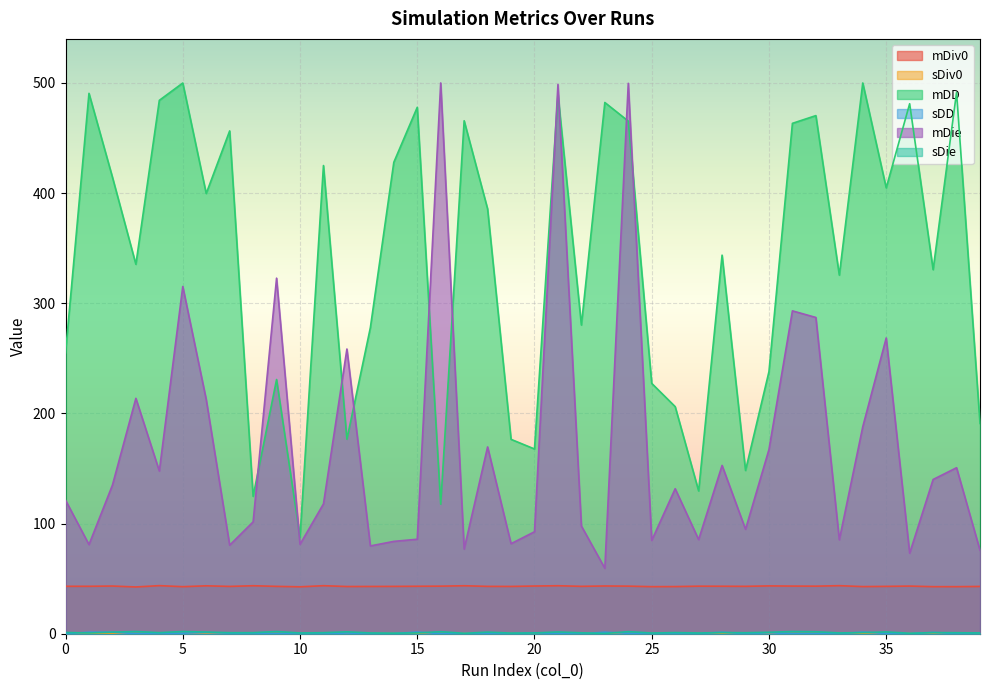

What is the sum of the mDD values at 31 and 30?

701.3